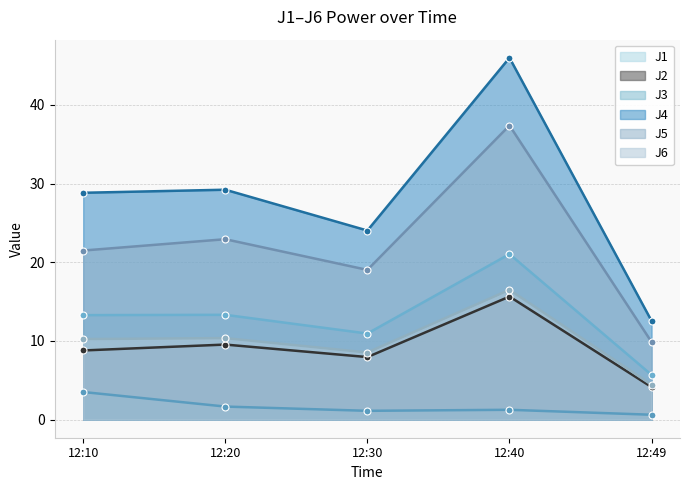

What is the difference between the maximum and minimum values in the J1 series?

15.4